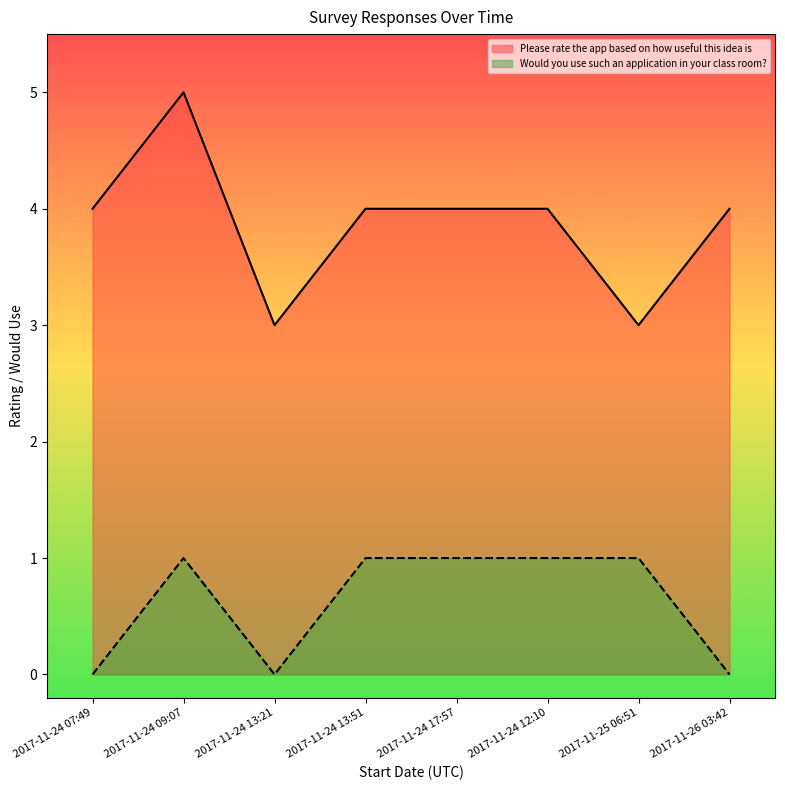

Which label corresponds to the largest value in the chart?

2017-11-24 09:07